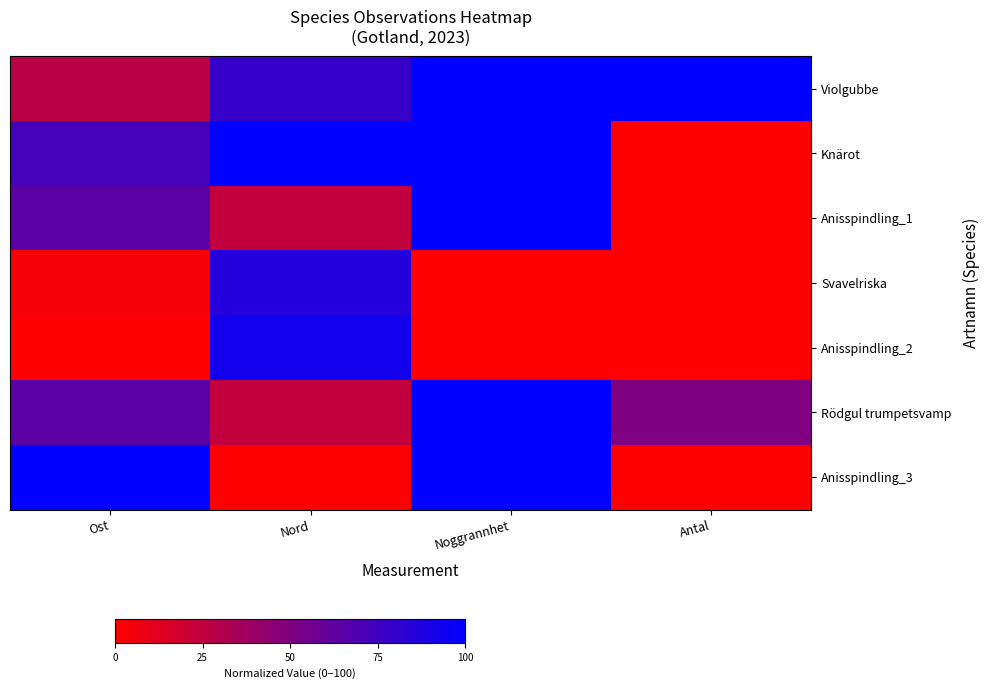

How many series are shown in this chart?

7